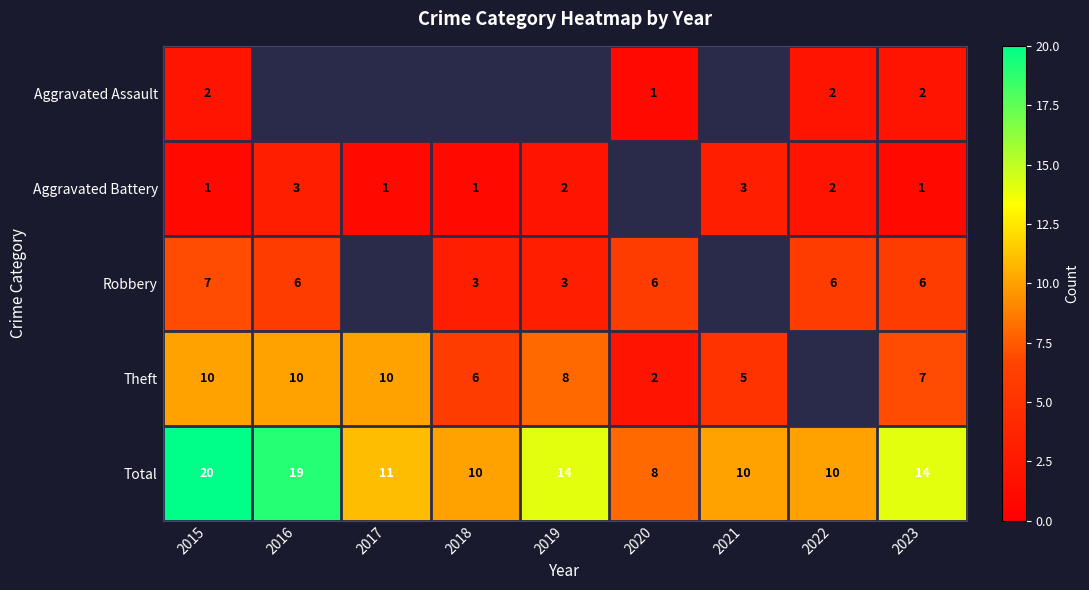

At which category is the sum across all series the highest?

2015